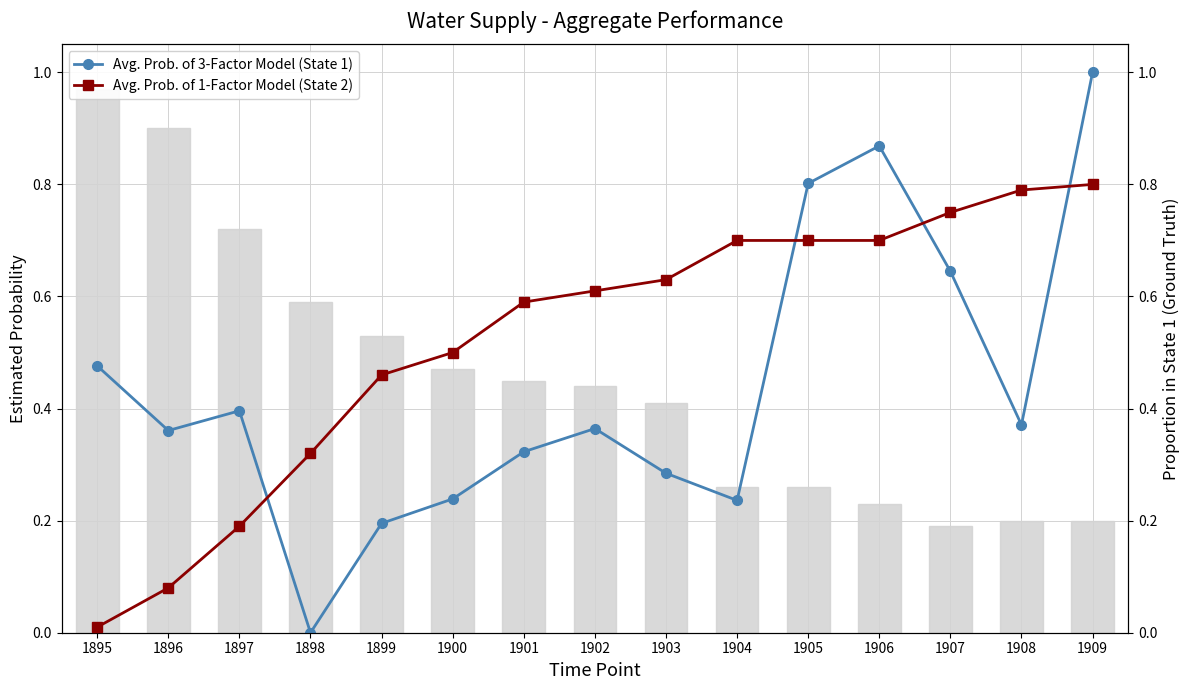

What is the approximate value of Avg. Prob. of 1-Factor Model (State 2) at 1902?

0.6